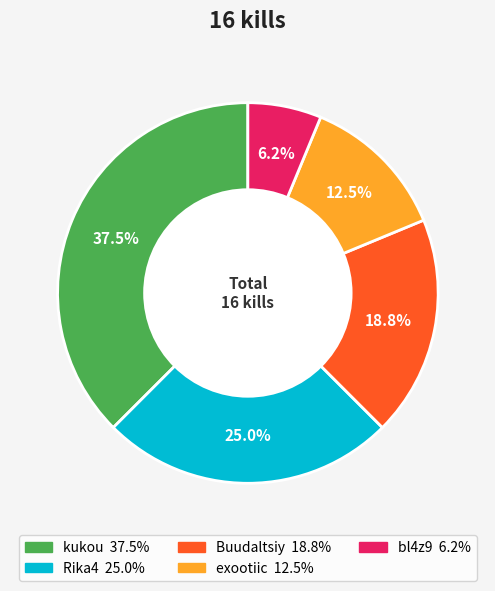

What percentage do kukou and Rika4 together represent?

62.5%